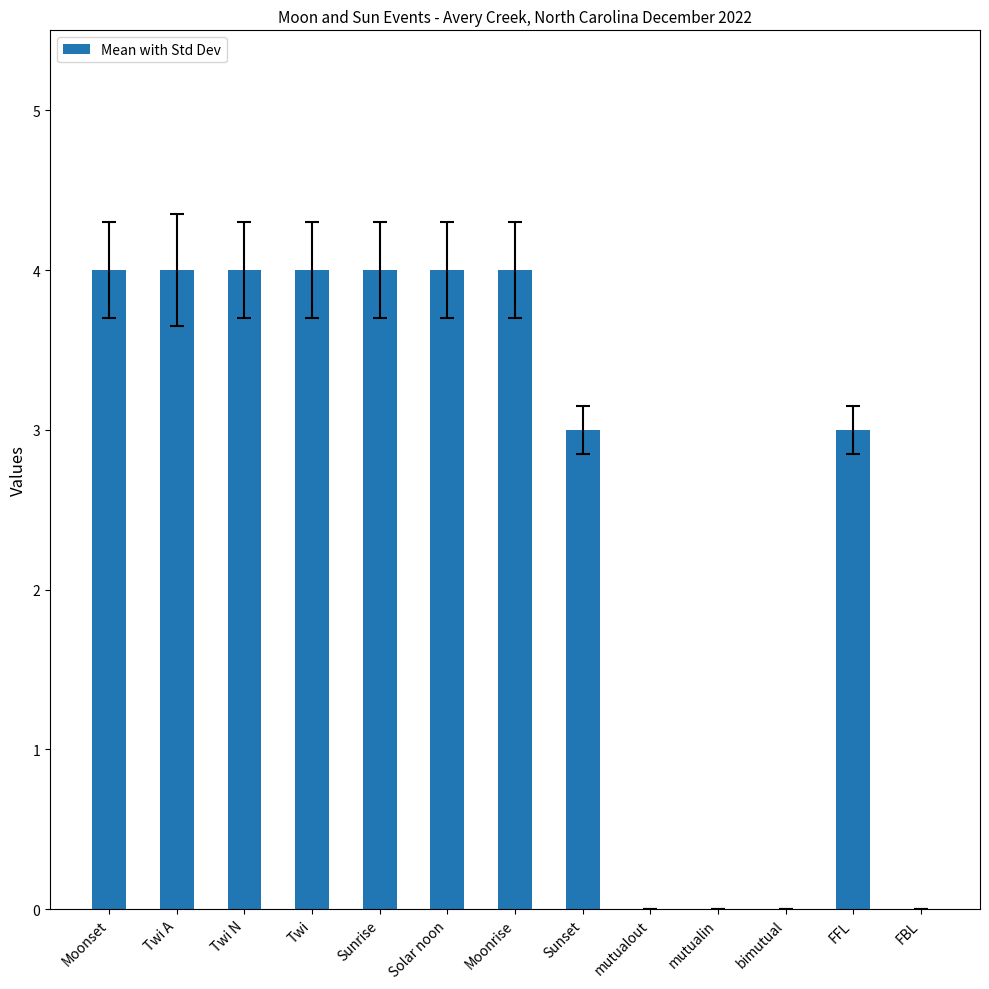

What is the sum of all values?

34